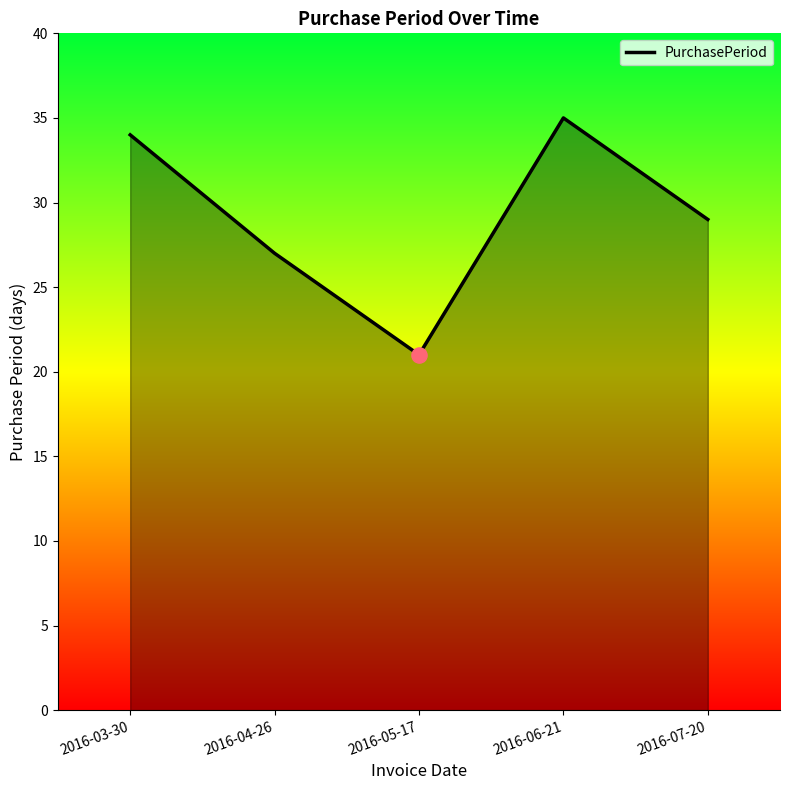

What is the change in value from 2016-03-30 to 2016-06-21?

+1